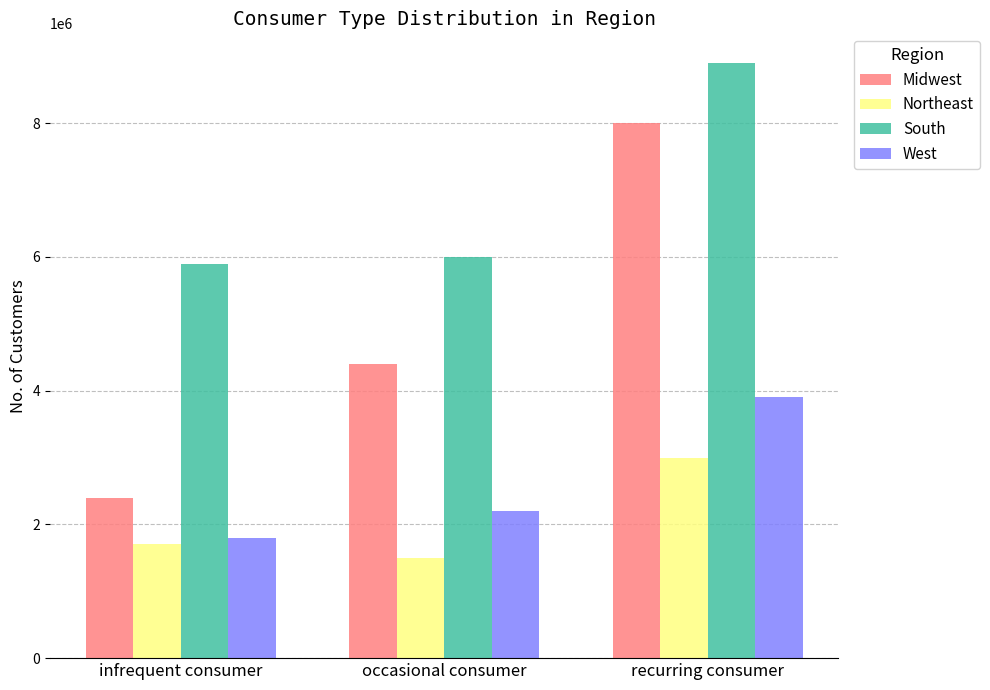

What is the maximum value for South?

8900000